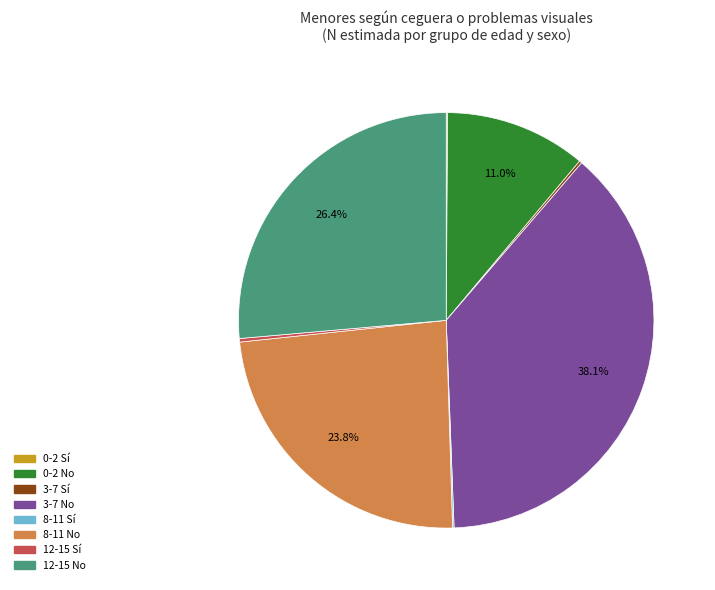

Which category has the biggest portion of the pie?

3-7 No